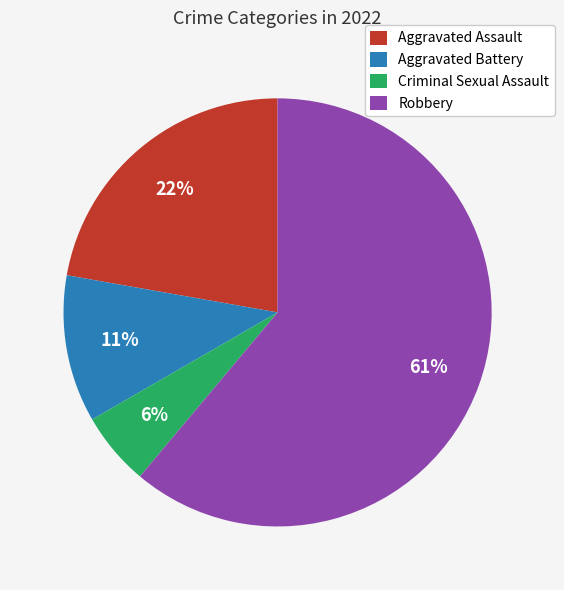

The Robbery slice represents 61% of the pie. True or false?

True